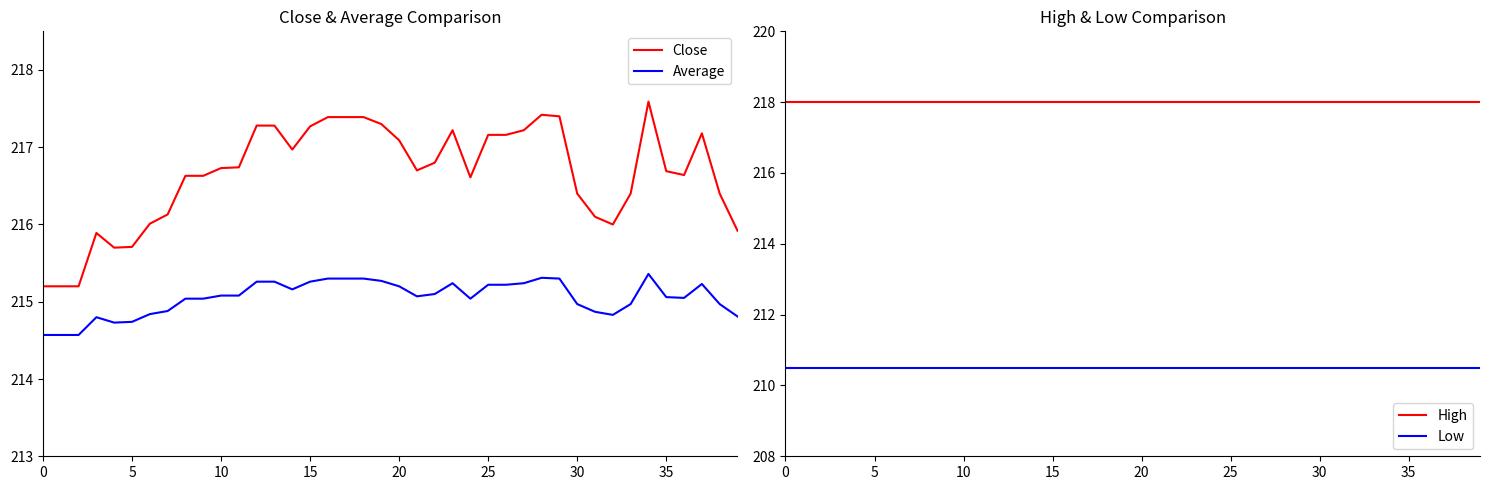

True or false: Average and Close cross at least once.

False